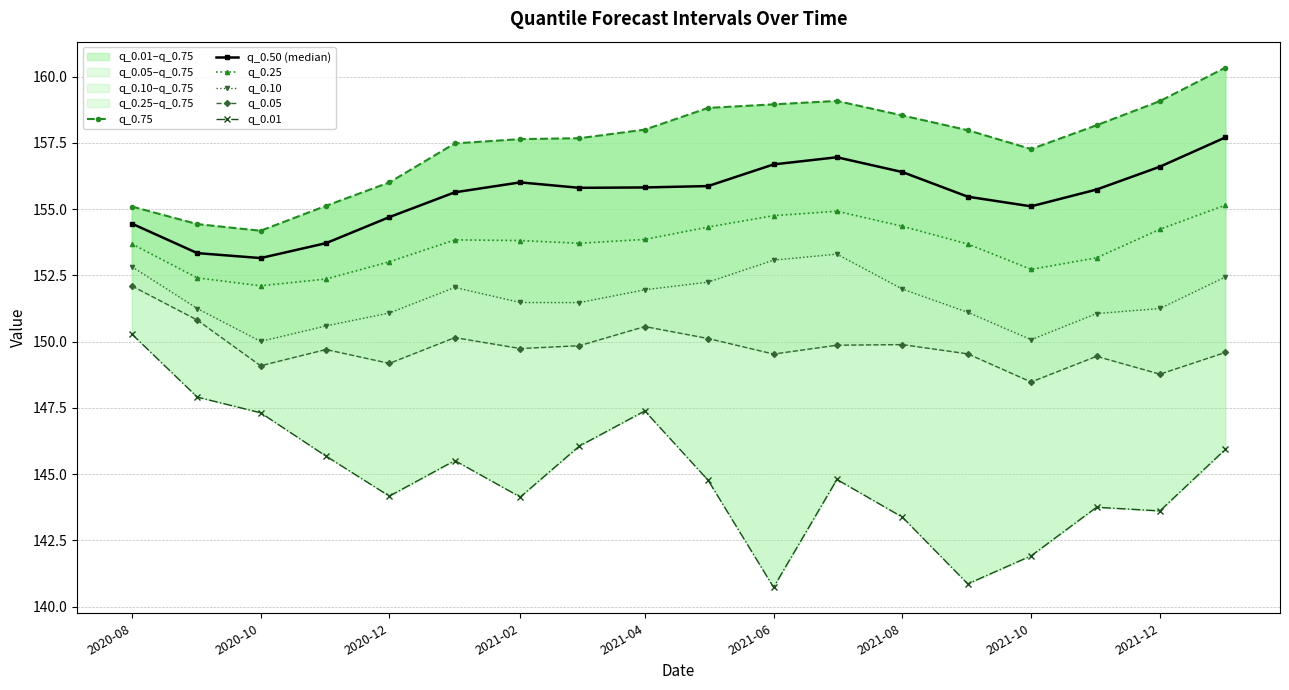

What is the highest value of the q_0.75 series?

160.3